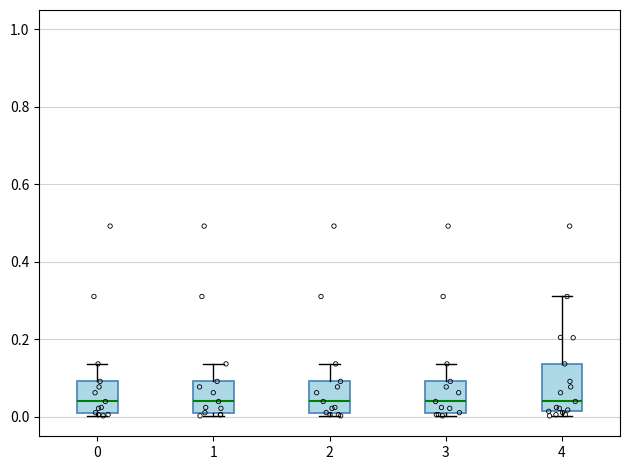

Which box is the tallest, from its lower edge to its upper edge?

4